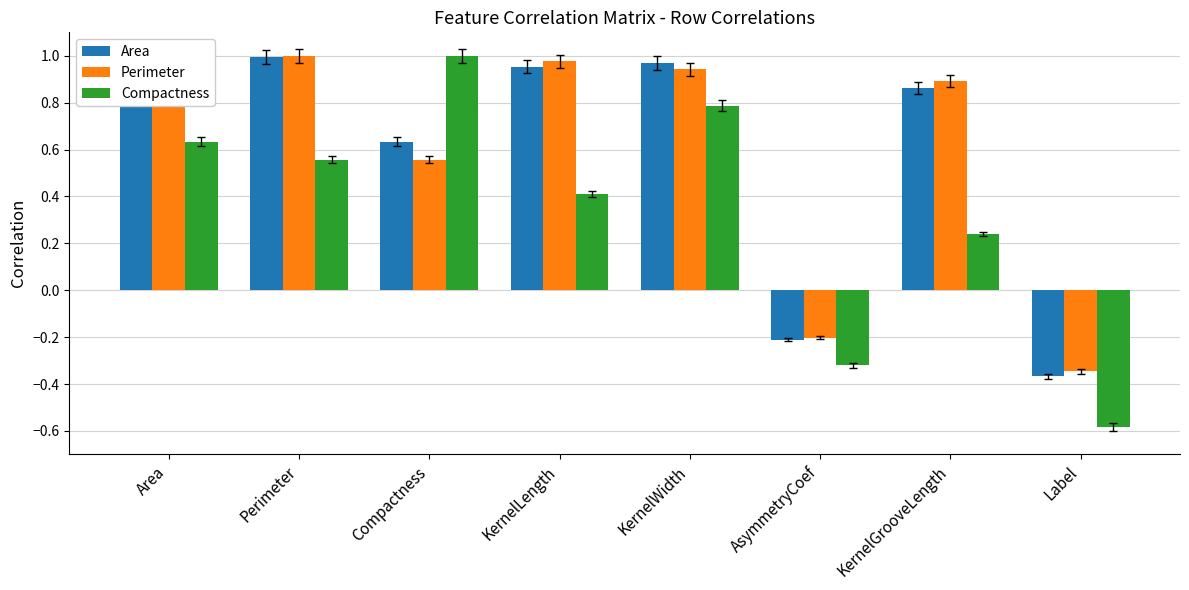

What is the difference between the maximum and minimum values in the Perimeter series?

1.3